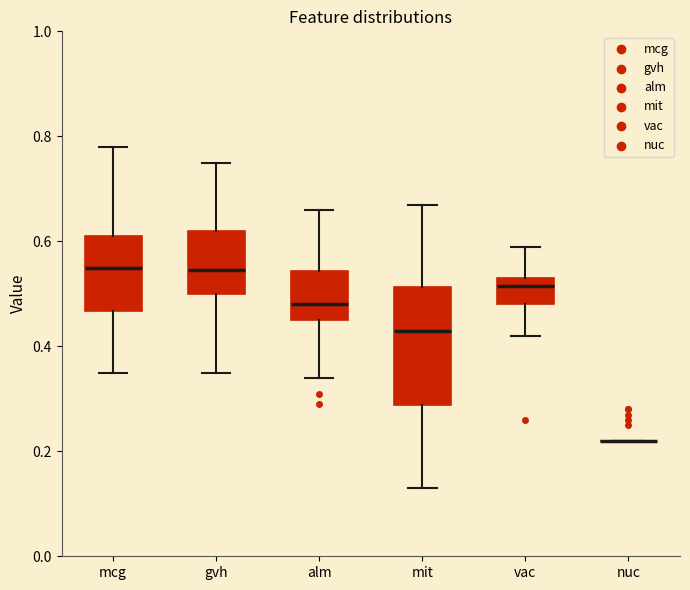

Reading left to right, read every box against the y-axis: the position of its median line, the range the box covers, and the ends of its whiskers. The values are not printed on the chart, so give them approximately, as read against the axis.

mcg: median 0.56, box 0.46 to 0.62, whiskers 0.36 to 0.78
gvh: median 0.54, box 0.50 to 0.62, whiskers 0.36 to 0.76
alm: median 0.48, box 0.46 to 0.54, whiskers 0.34 to 0.66
mit: median 0.44, box 0.28 to 0.52, whiskers 0.14 to 0.68
vac: median 0.52, box 0.48 to 0.54, whiskers 0.42 to 0.60
nuc: box collapsed to a line at 0.22, whiskers 0.22 to 0.22